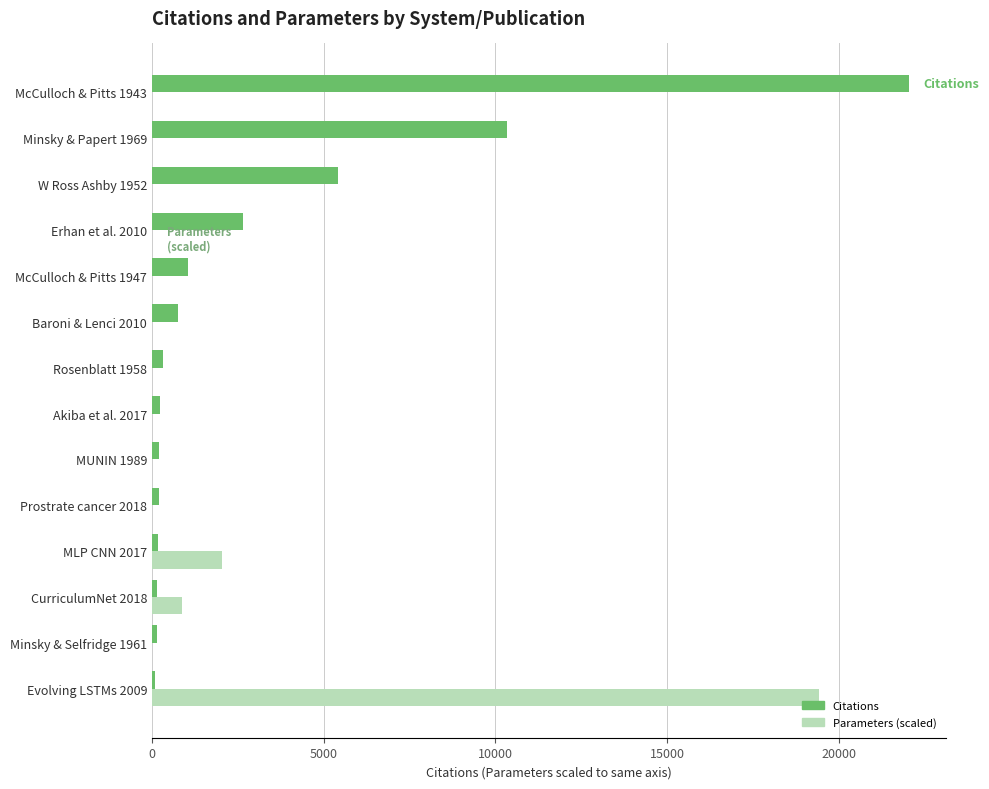

At which category is the sum across all series the highest?

McCulloch & Pitts 1943